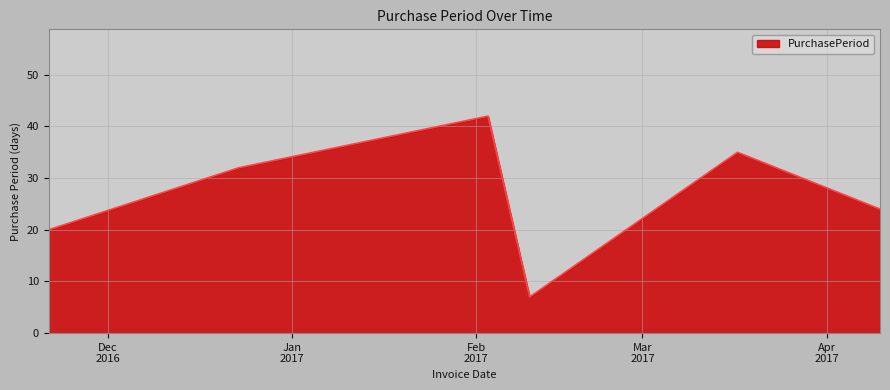

What is the difference between the maximum and minimum values?

35